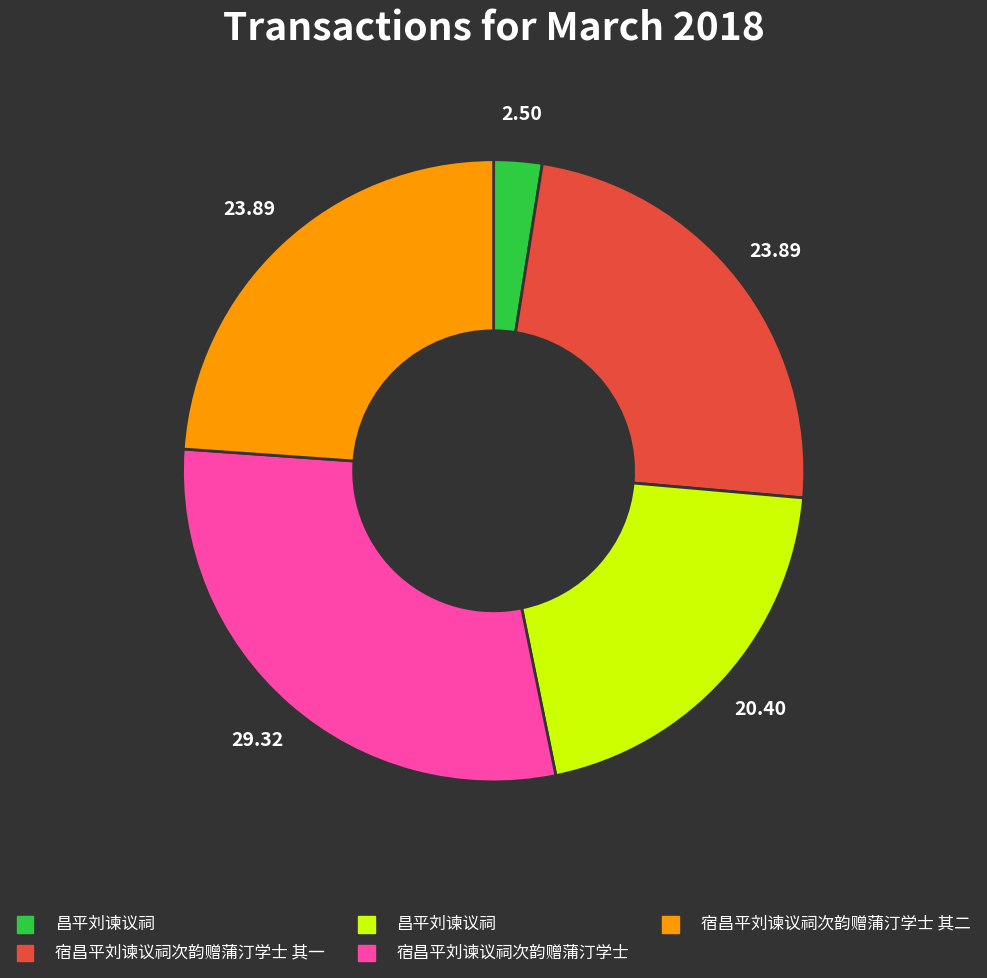

Is there any slice that represents more than half of the pie?

No